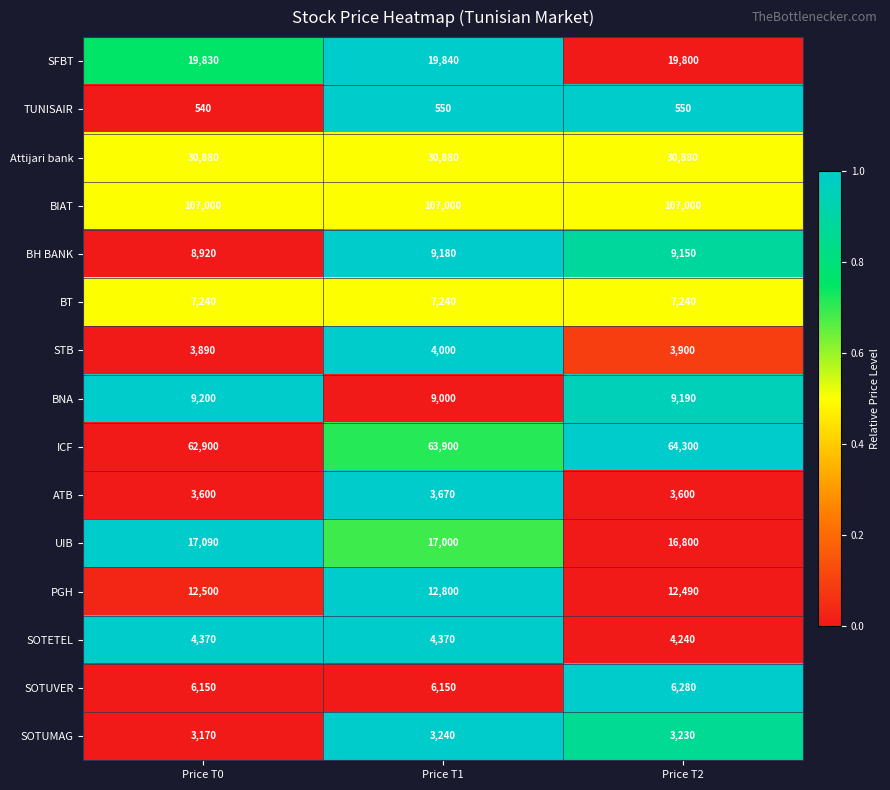

What is the spread (max minus min) of values at Price T0?

106460